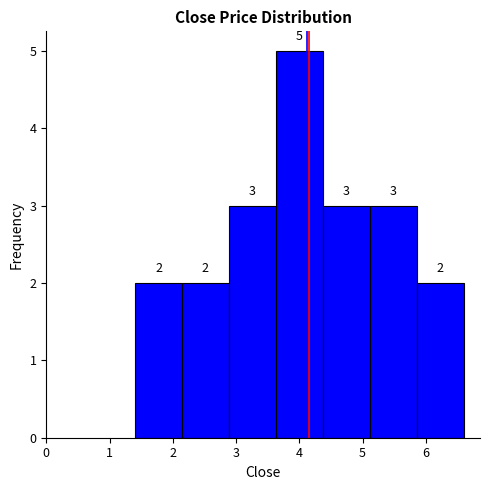

What is the height of the bar covering 2.1 to 2.9 on the x-axis? The bar edges are not printed on the chart, so give them approximately, as read against the axis.

2